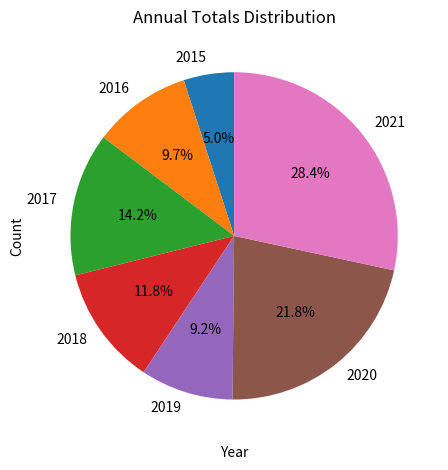

Approximately how many times larger is the value at 2021 compared to 2016?

2.9